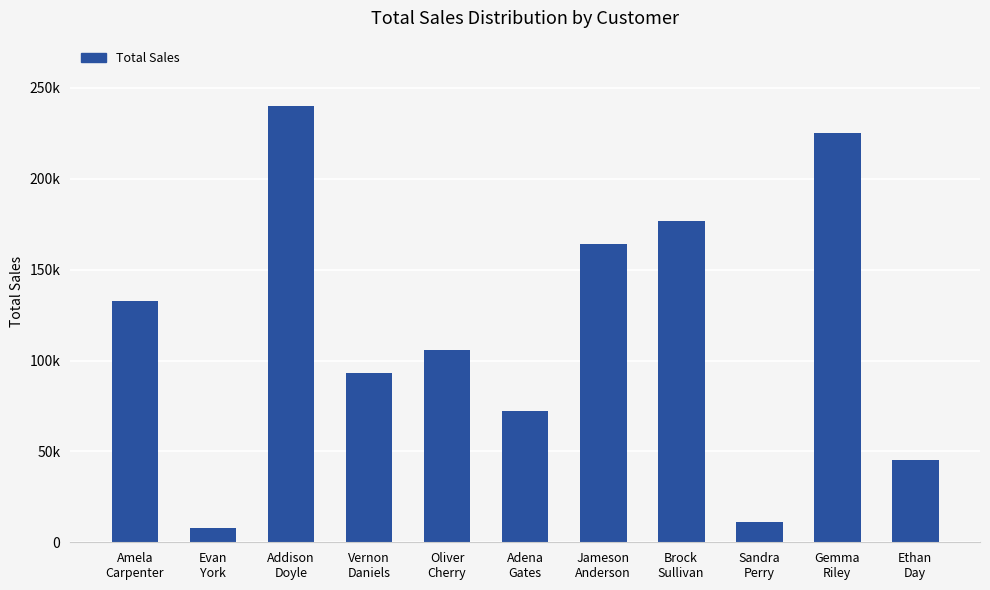

At which category does the chart reach its peak across all series?

Addison
Doyle